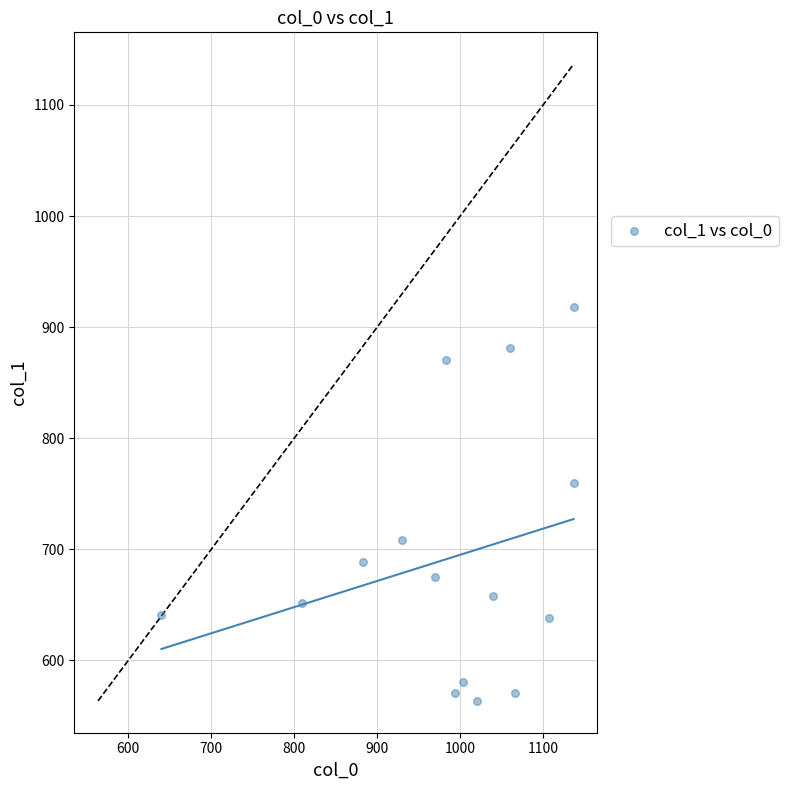

What Y value in the scatter plot is closest to 740?

759.4